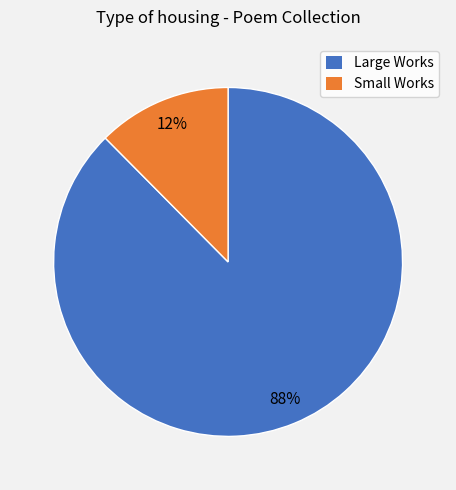

To the nearest percent, what percentage of the pie is Large Works?

88%